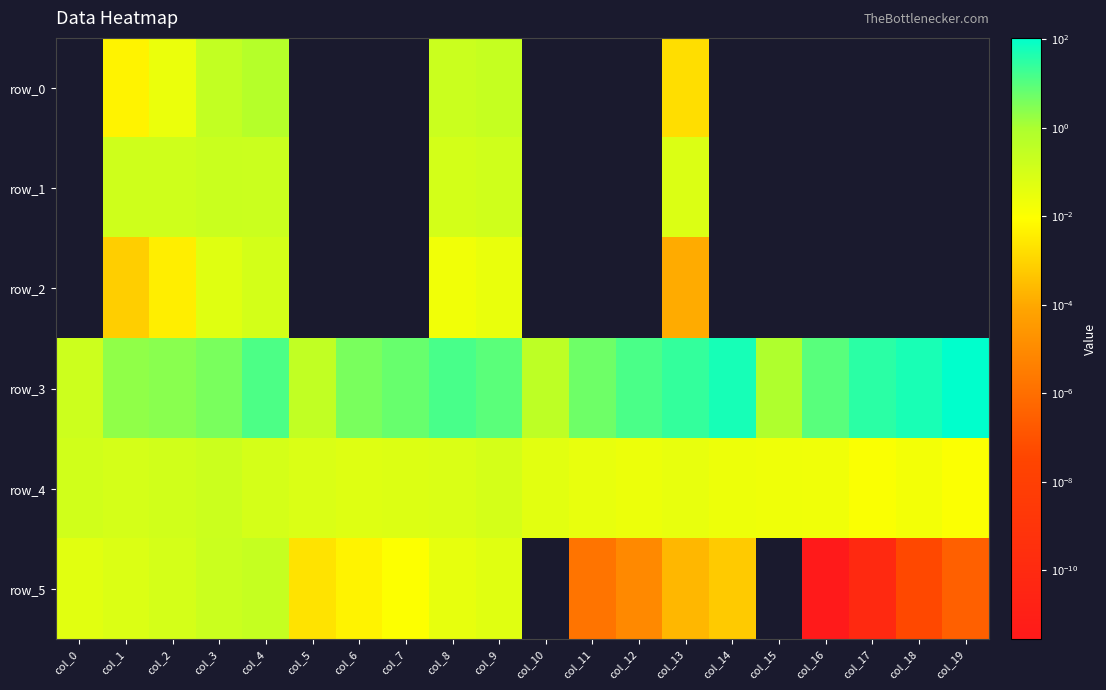

Which label corresponds to the largest value in the chart?

col_19